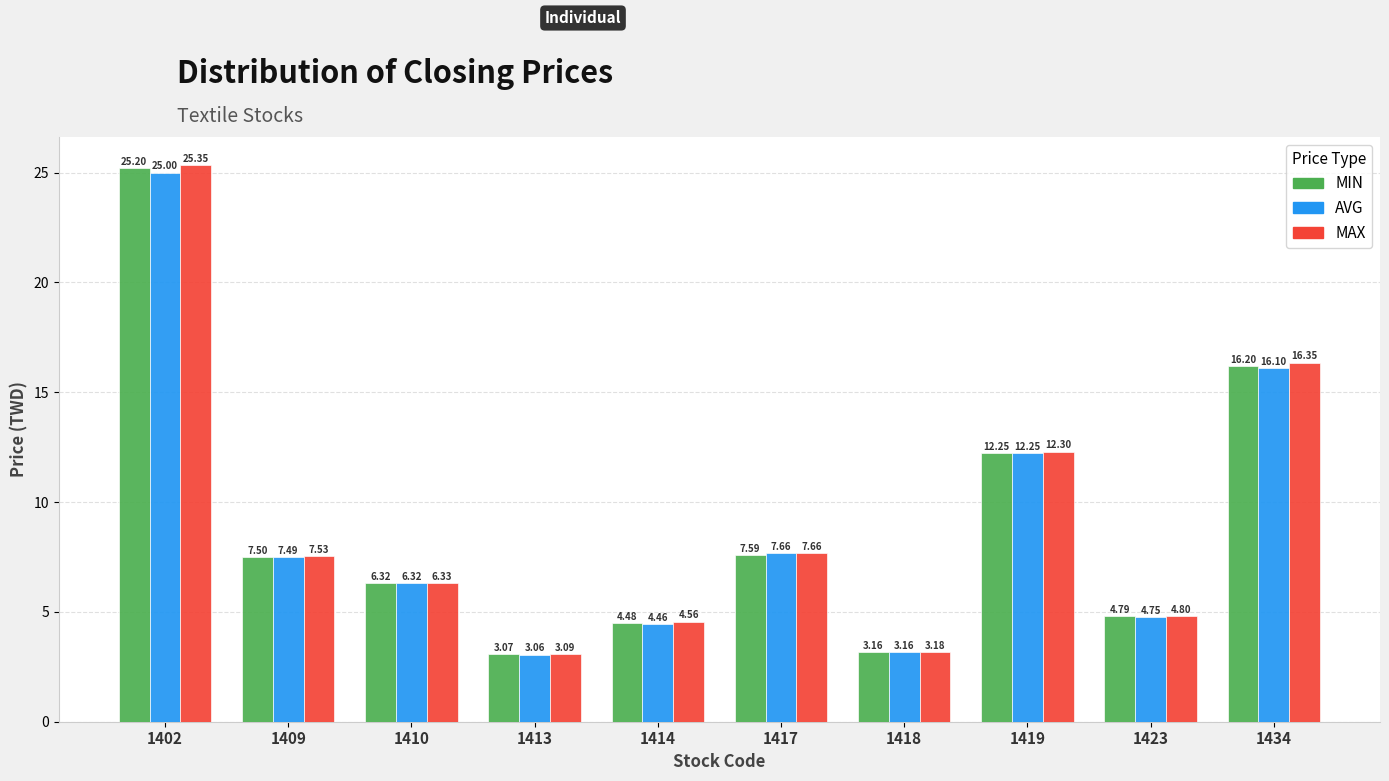

What is the highest value of the MIN series?

25.2